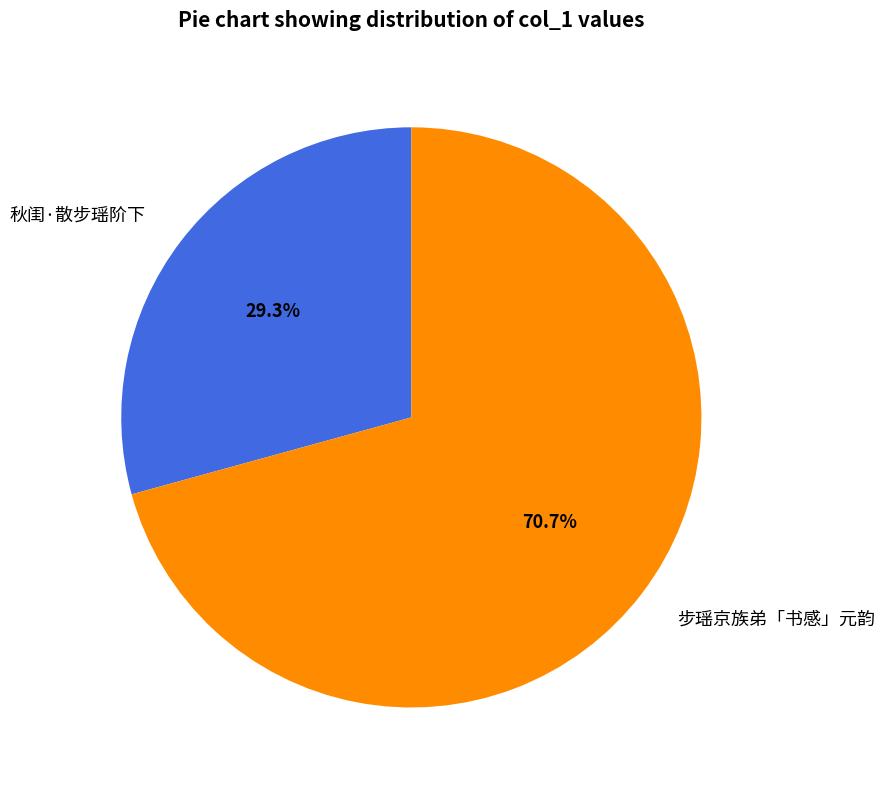

Between 步瑶京族弟「书感」元韵 and 秋闺·散步瑶阶下, which is larger?

步瑶京族弟「书感」元韵